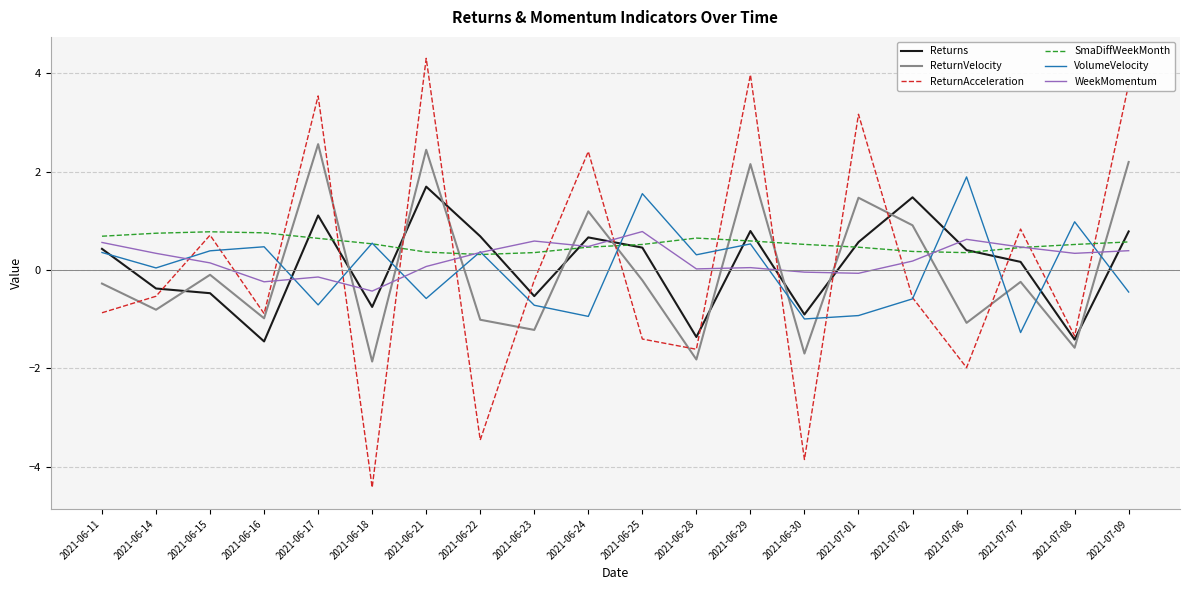

How many interior local valleys does the ReturnVelocity series have?

8